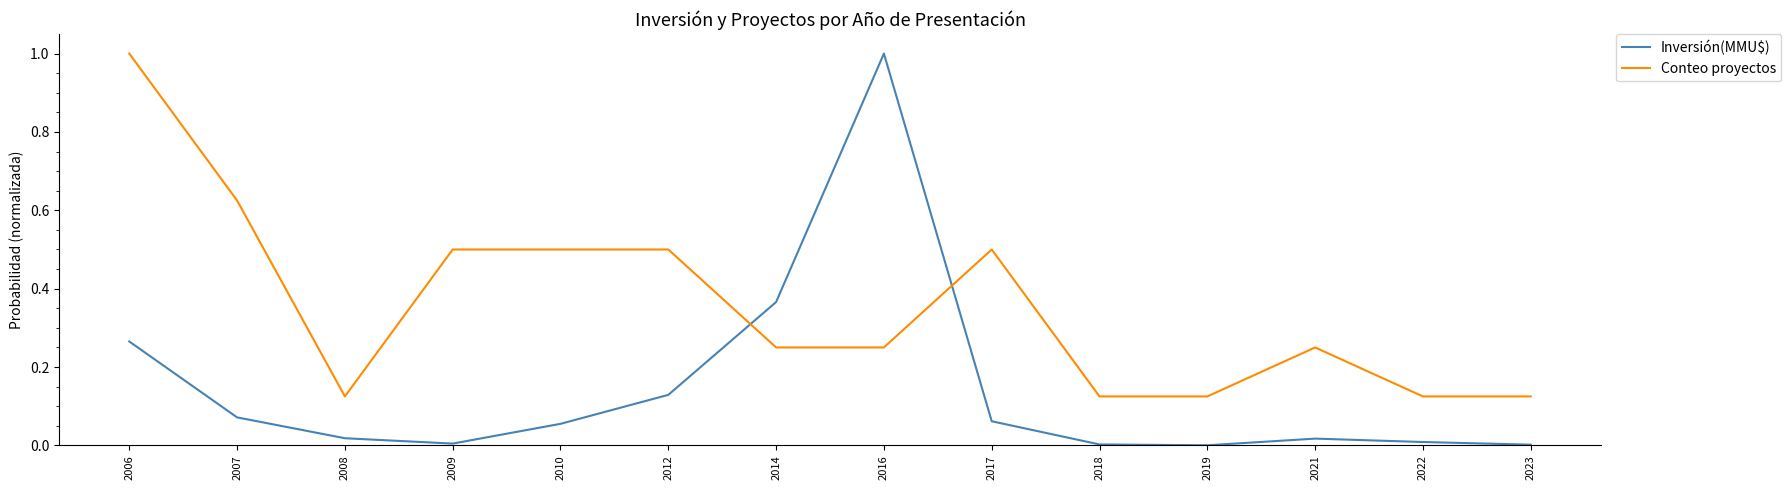

What is the difference between the maximum and minimum values in the Inversión(MMU$) series?

1.0